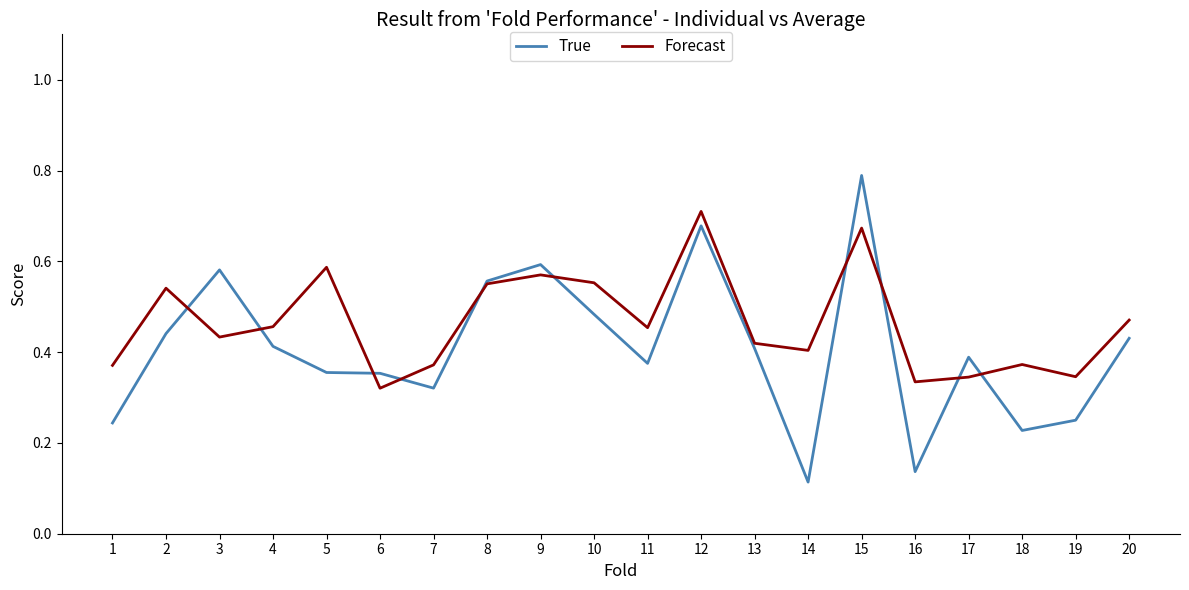

At 3, list the series in order from smallest to largest.

Forecast, True